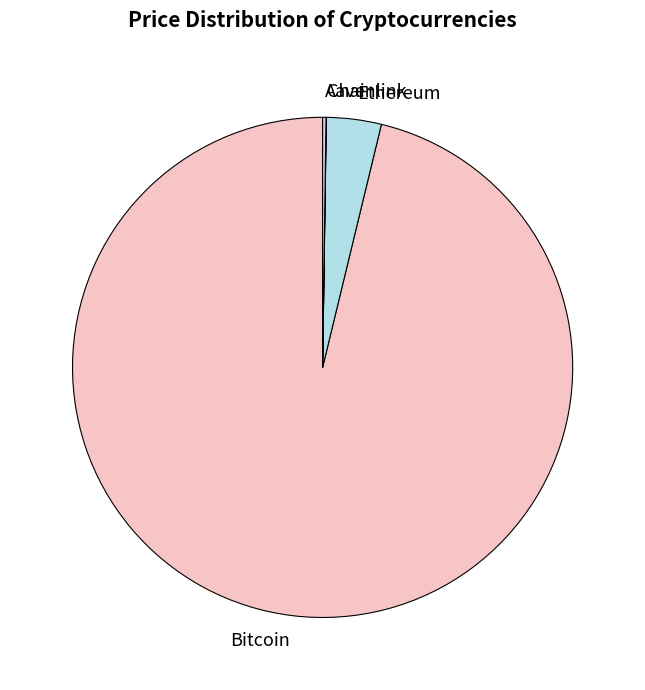

The Ethereum slice represents 4% of the pie. True or false?

True